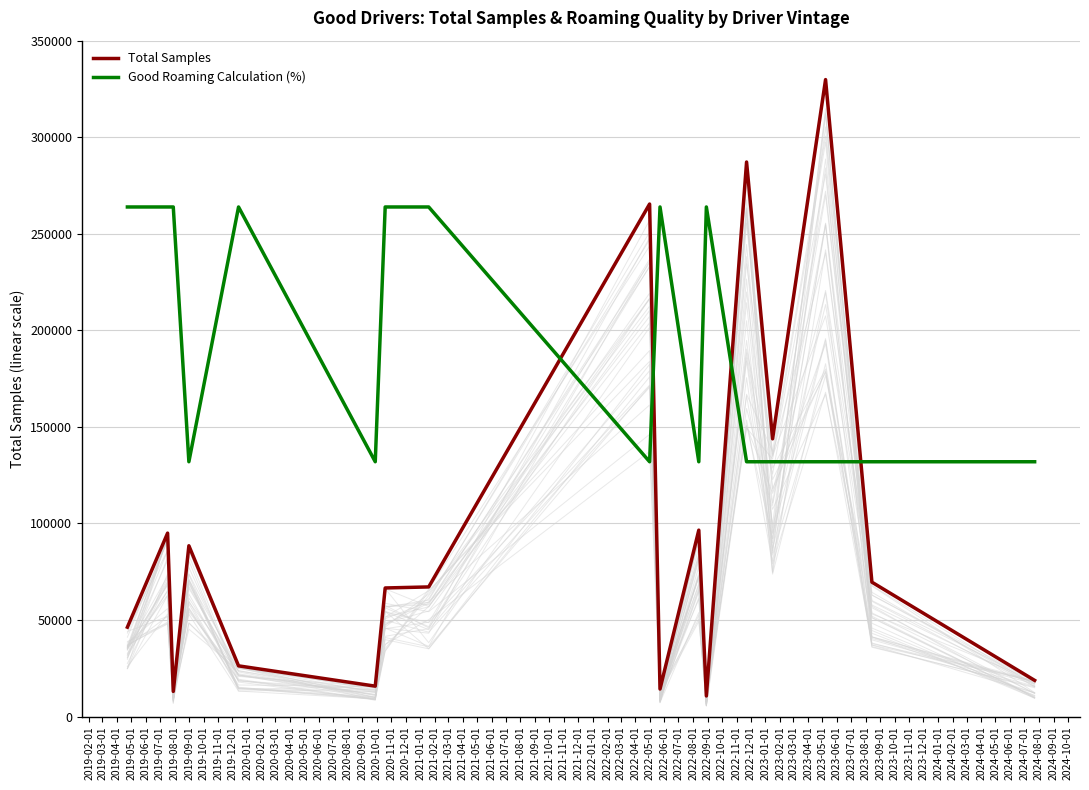

How many intersections are there between Good Roaming Calculation (%) and Total Samples?

4